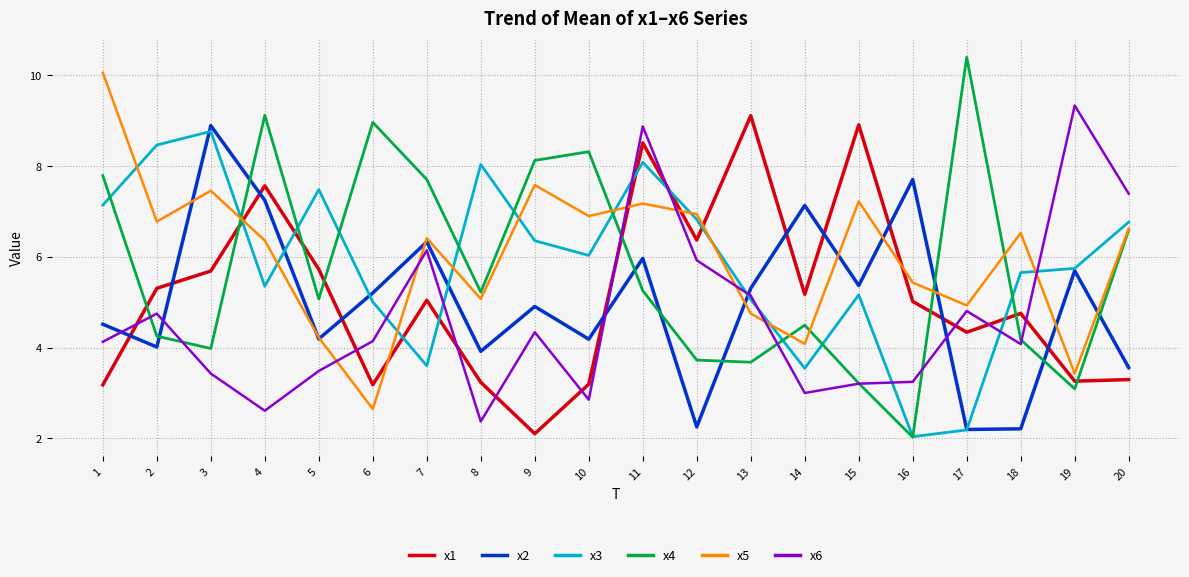

Count the number of data series in this chart.

6